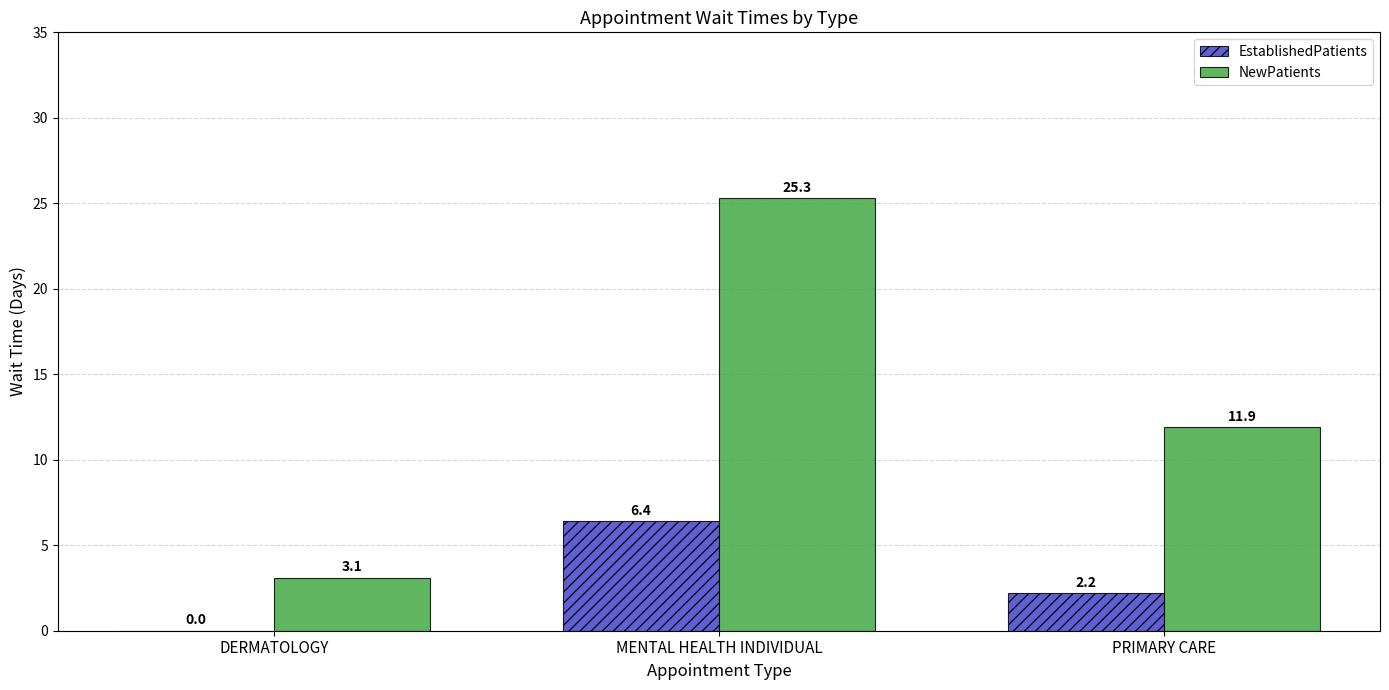

The NewPatients series shows 10.4 at MENTAL HEALTH INDIVIDUAL. True or false?

False